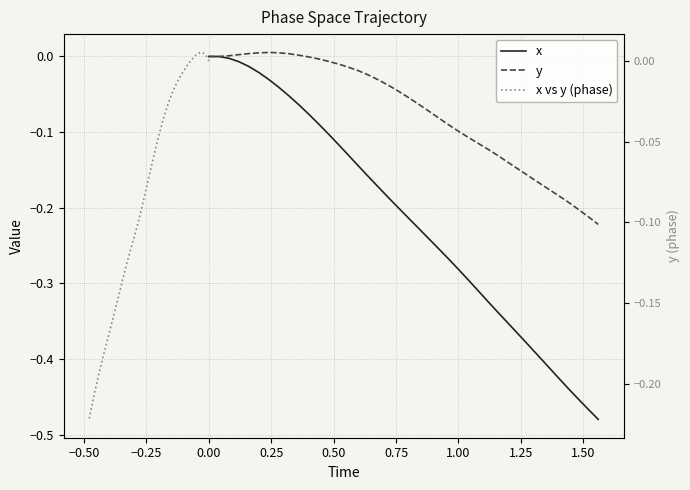

True or false: x vs y (phase) has more than 1 points higher than both neighbors.

False